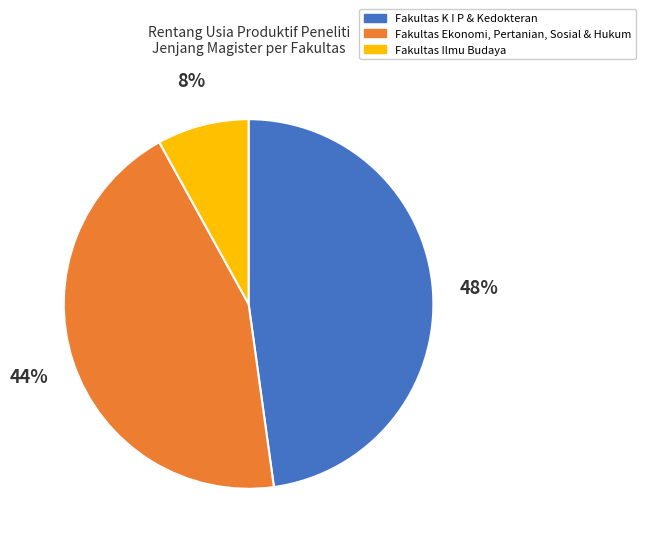

How many slices are in this pie chart?

3